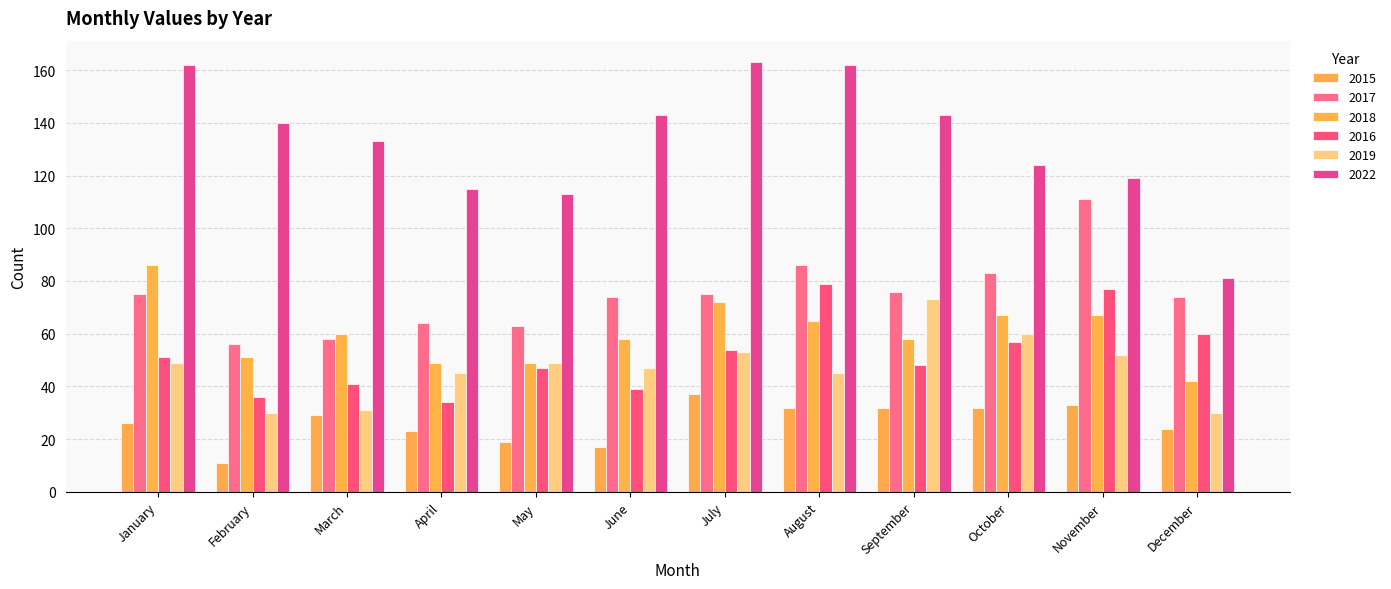

The value of 2019 at February is 15. True or false?

False